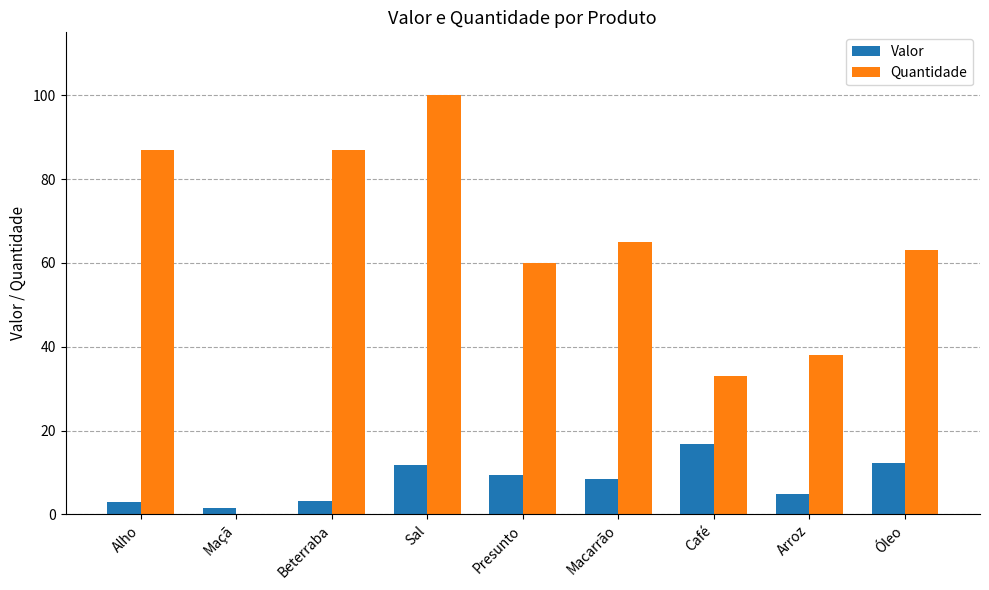

What is the approximate value of Quantidade at Beterraba?

87.0